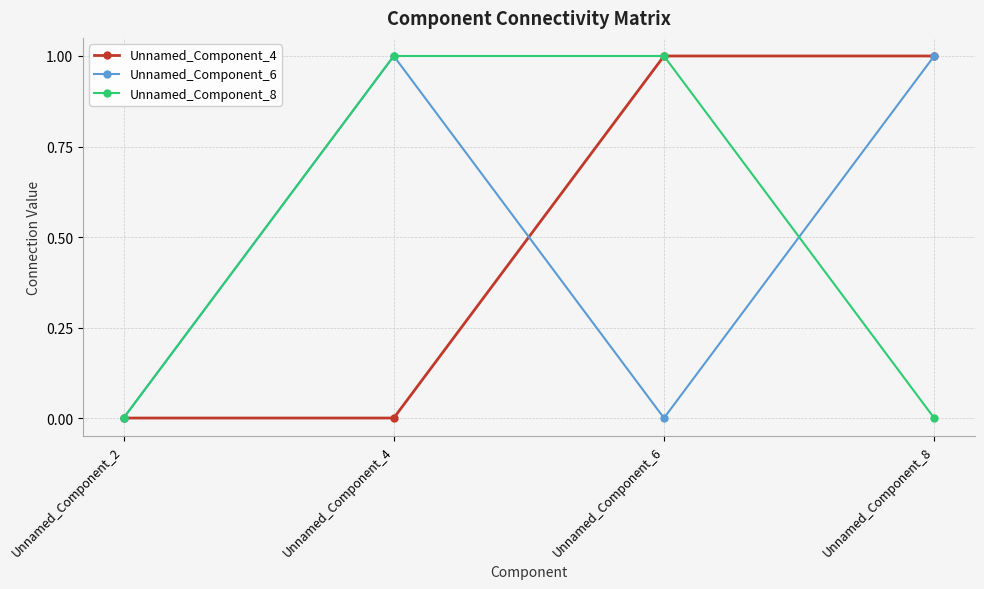

Reading left to right, what are all the values shown in this chart?

Unnamed_Component_4: 0	0	1	1
Unnamed_Component_6: 0	1	0	1
Unnamed_Component_8: 0	1	1	0